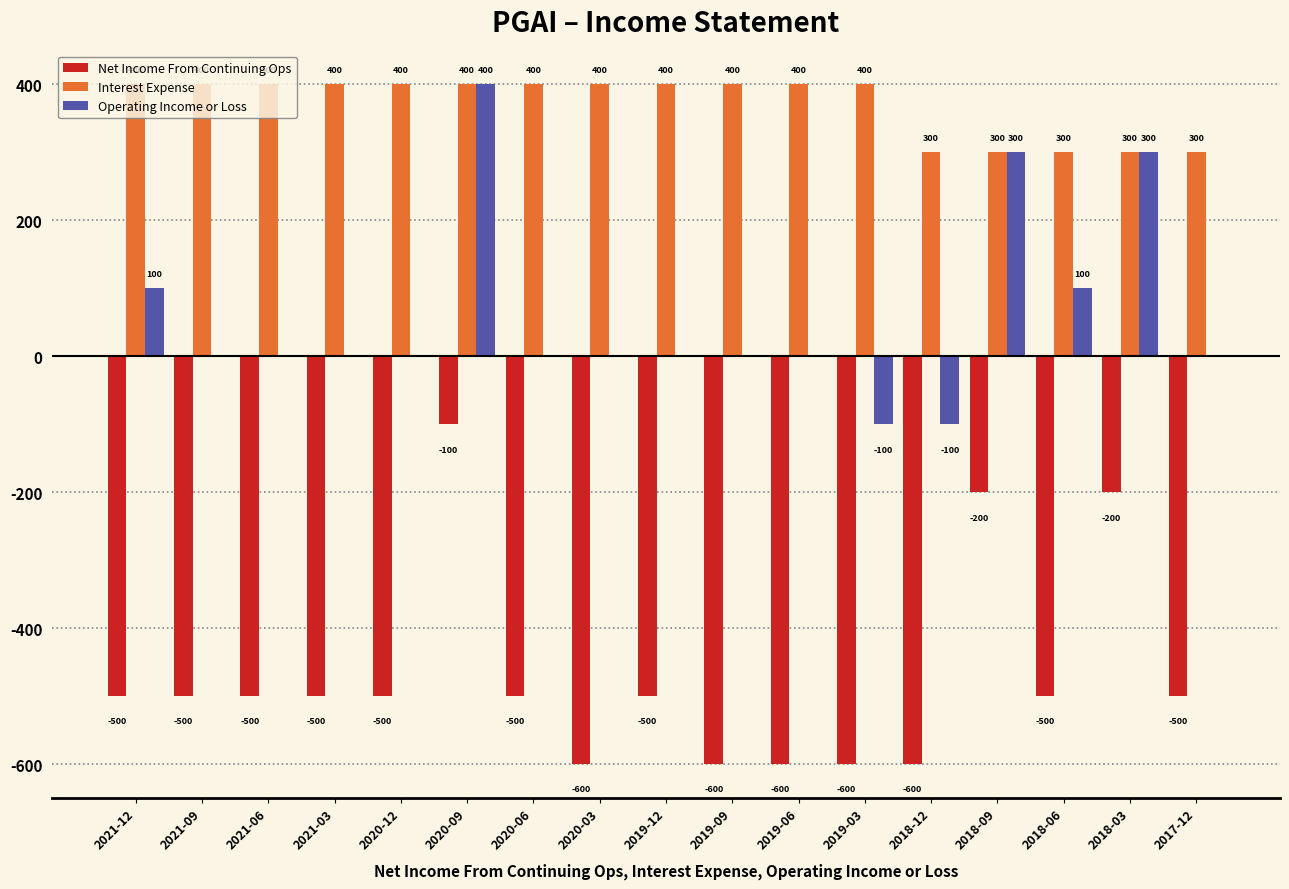

Reading left to right, what are all the values shown in this chart?

Net Income From Continuing Ops: -500	-500	-500	-500	-500	-100	-500	-600	-500	-600	-600	-600	-600	-200	-500	-200	-500
Interest Expense: 400	400	400	400	400	400	400	400	400	400	400	400	300	300	300	300	300
Operating Income or Loss: 100	0	0	0	0	400	0	0	0	0	0	-100	-100	300	100	300	0